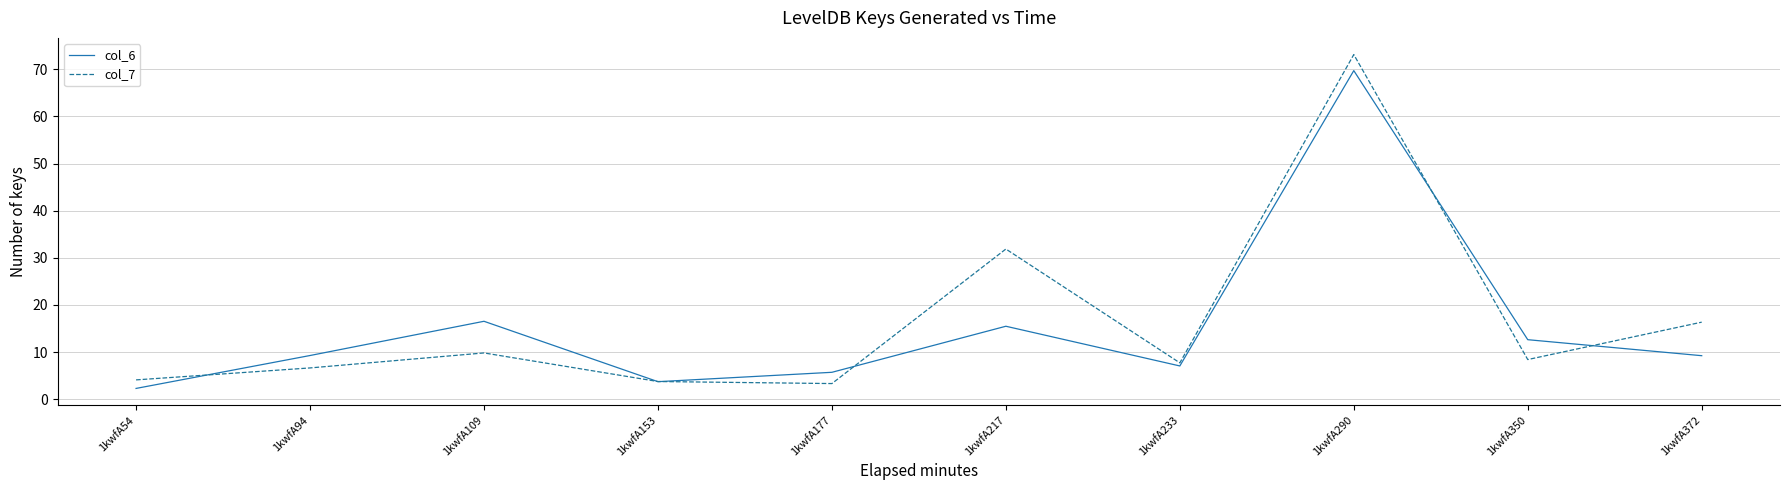

True or false: col_6 has a value of 12.6 at 1kwfA350.

True